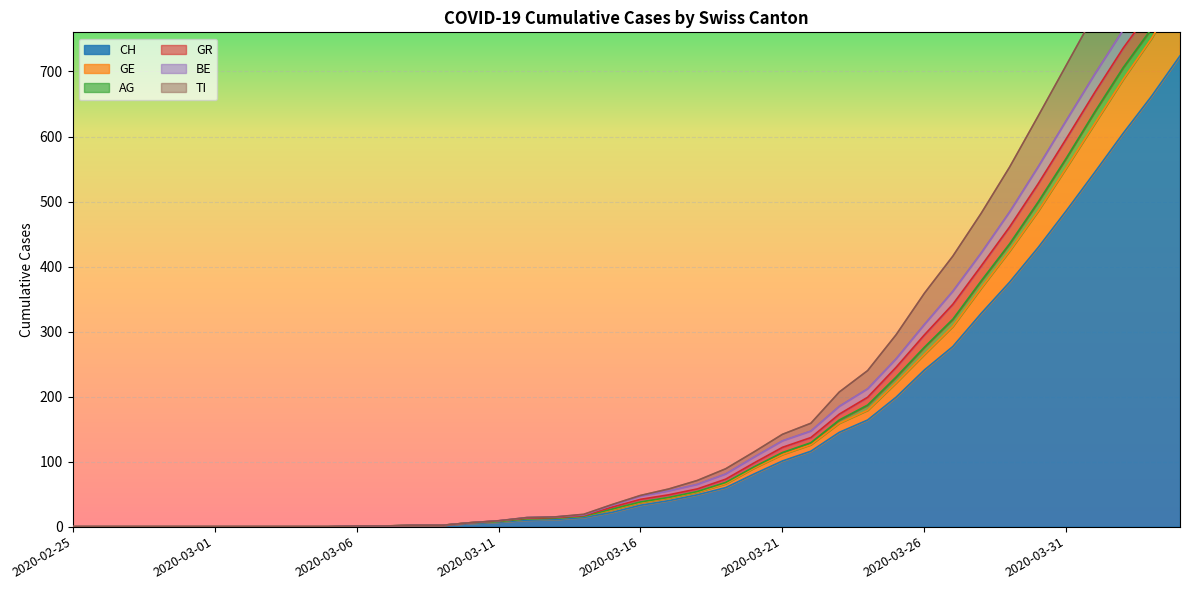

At which category does the chart reach its peak across all series?

2020-04-04